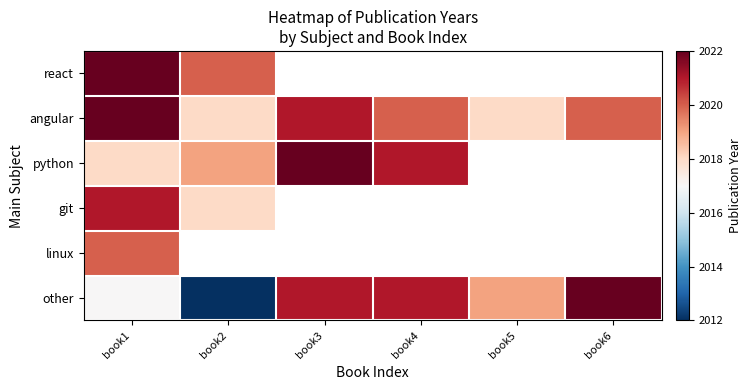

At which category does the chart reach its peak across all series?

book1